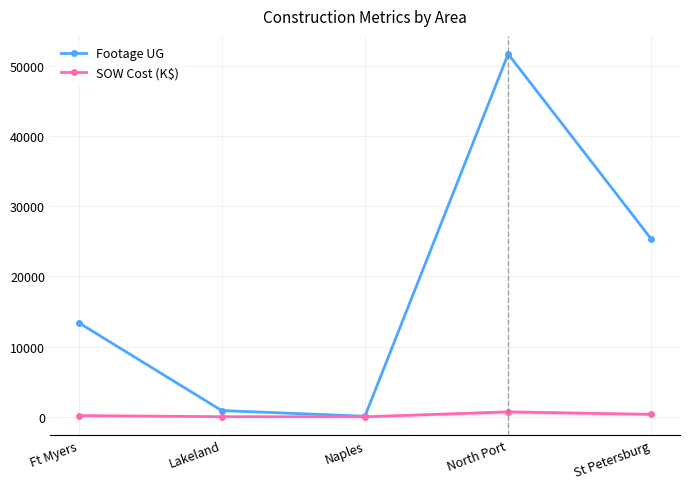

Count the number of categories in the chart.

5